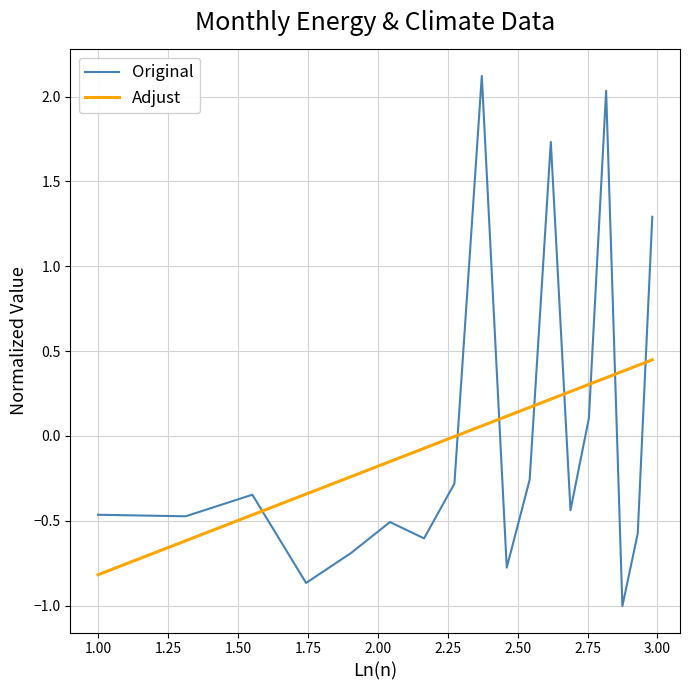

What is the minimum value for Original?

-1.0